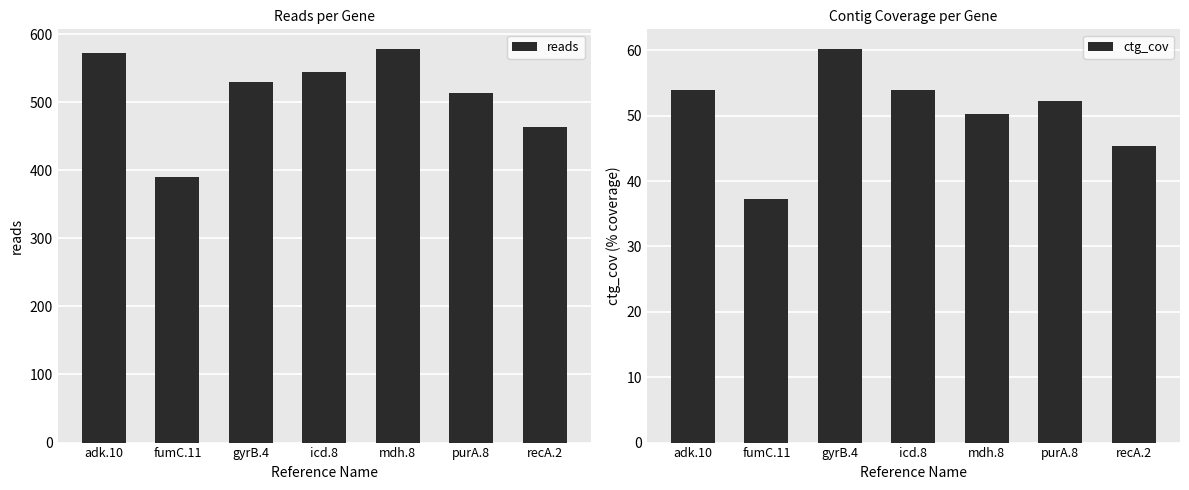

What is the smallest value displayed?

37.3